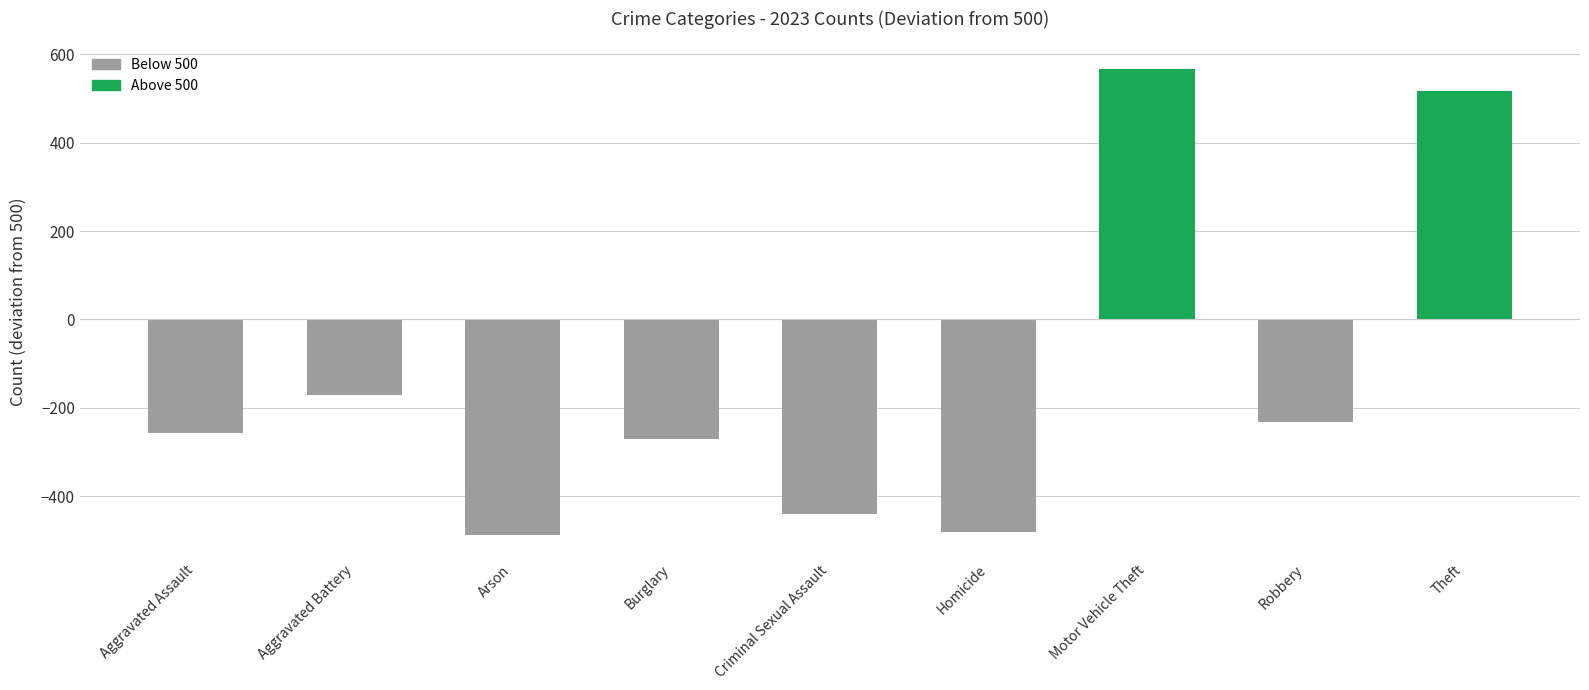

What is the greatest value displayed?

567